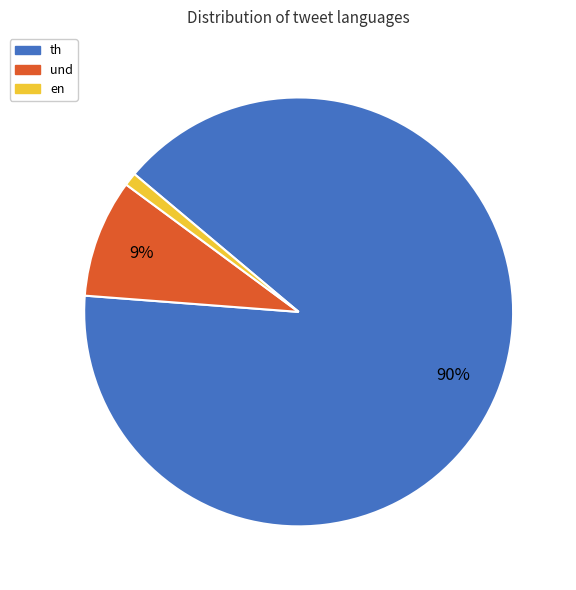

Is it true that th is 99% of the pie?

False